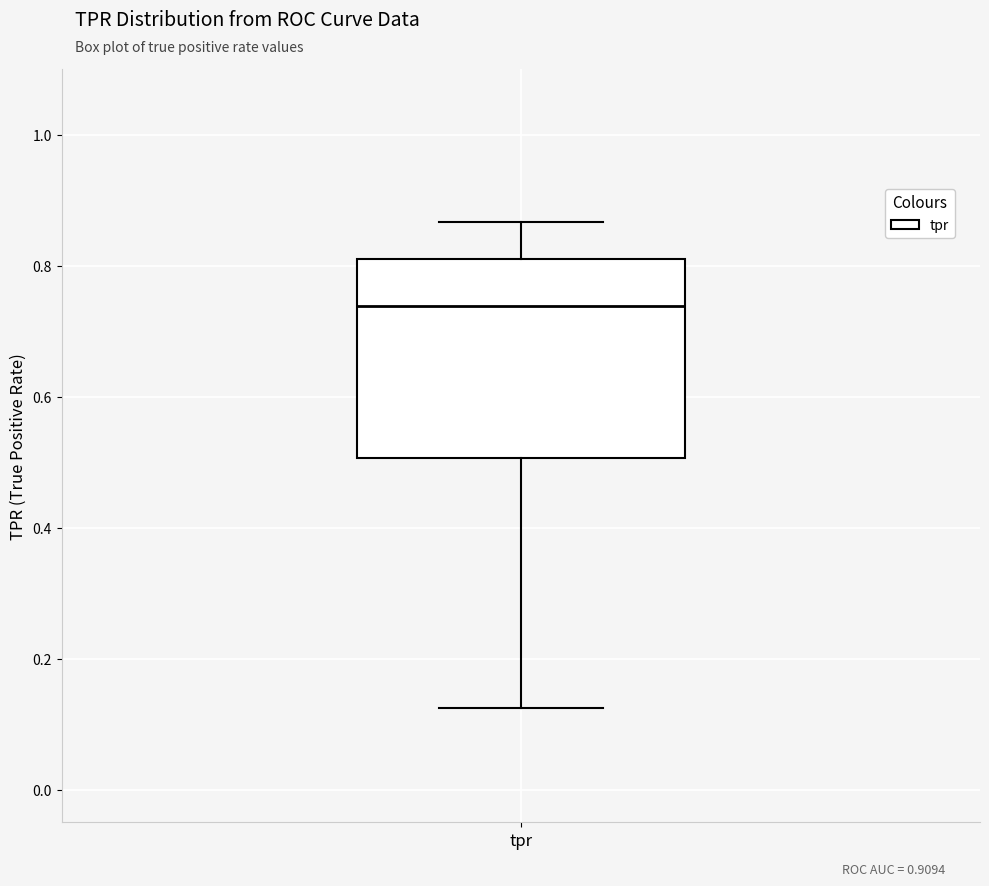

Read this box plot against the y-axis: the position of the median line, the range covered by the box, and the ends of both whiskers. The values are not printed on the chart, so give them approximately, as read against the axis.

median 0.74, box 0.50 to 0.82, whiskers 0.12 to 0.86